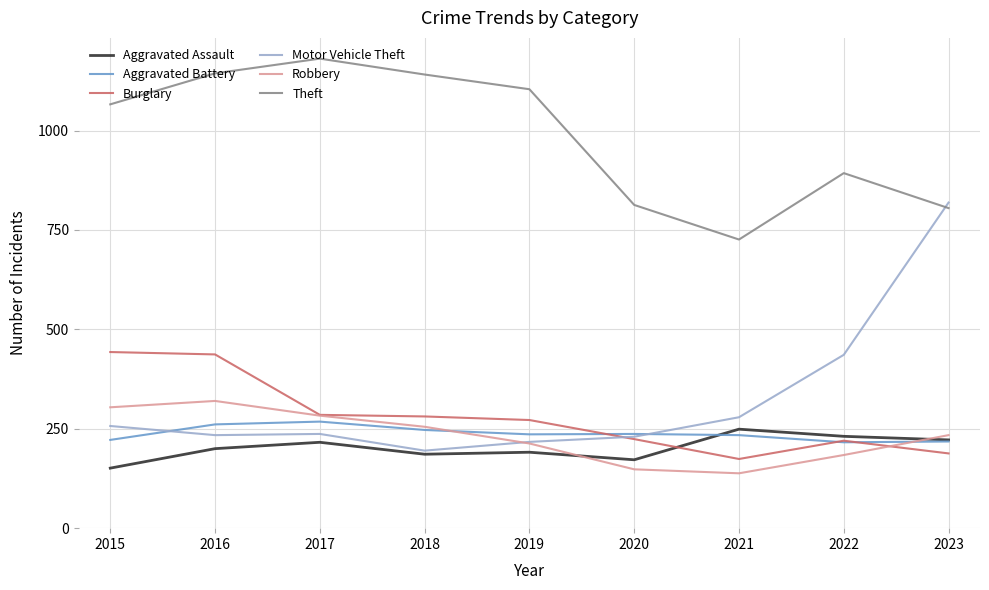

What is the approximate value of Robbery at 2016, to the nearest 5?

320